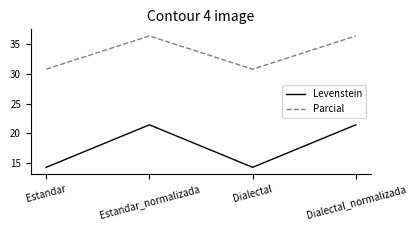

Rank the series by their average value, from lowest to highest.

Levenstein, Parcial